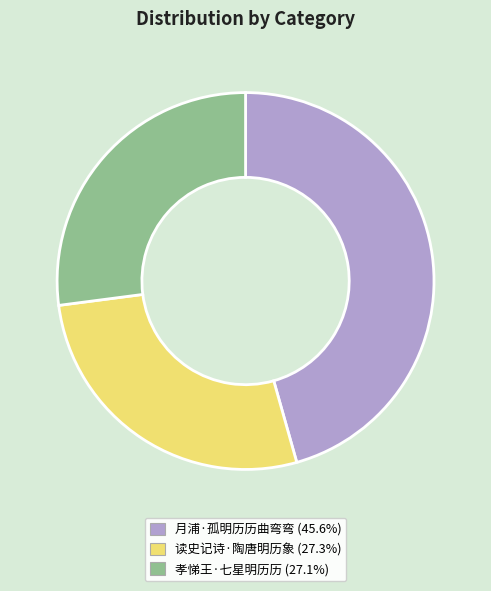

What is the ratio of the value at 孝悌王·七星明历历 to the value at 月浦·孤明历历曲弯弯?

0.6